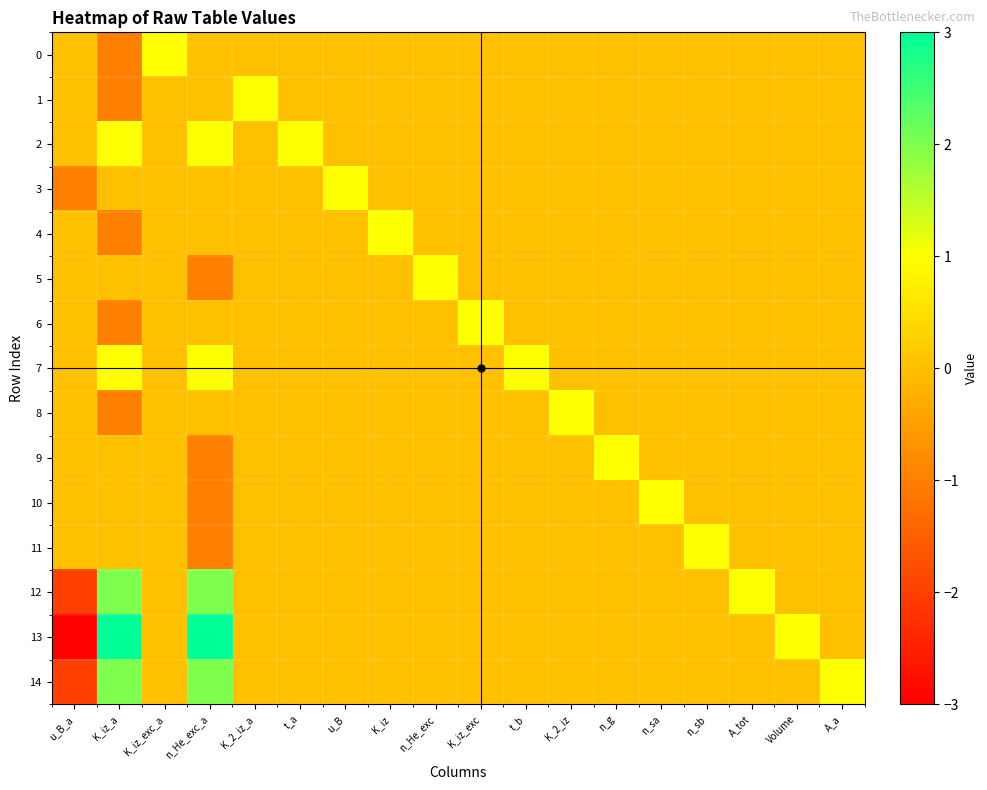

What is the minimum value shown in the chart?

-3